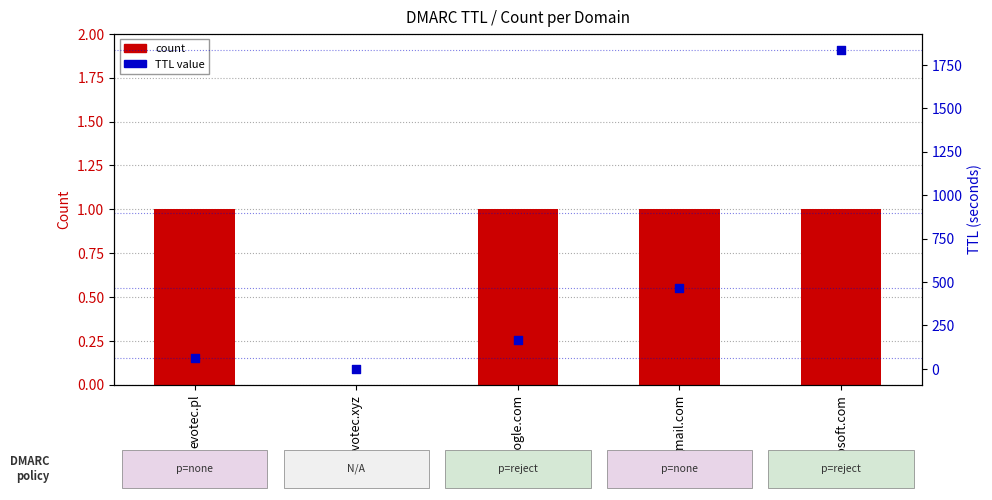

What is the total value across all series at microsoft.com?

1838